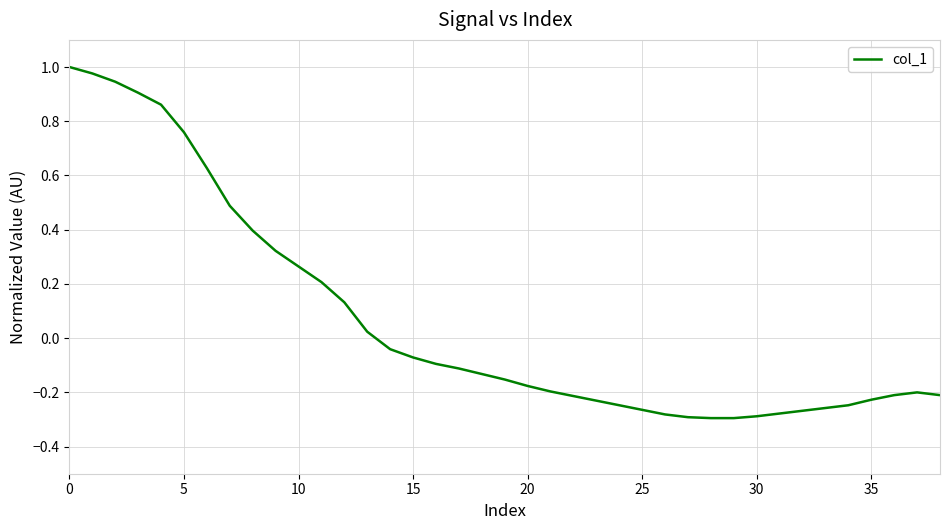

What is the difference between the maximum and minimum values?

1.3